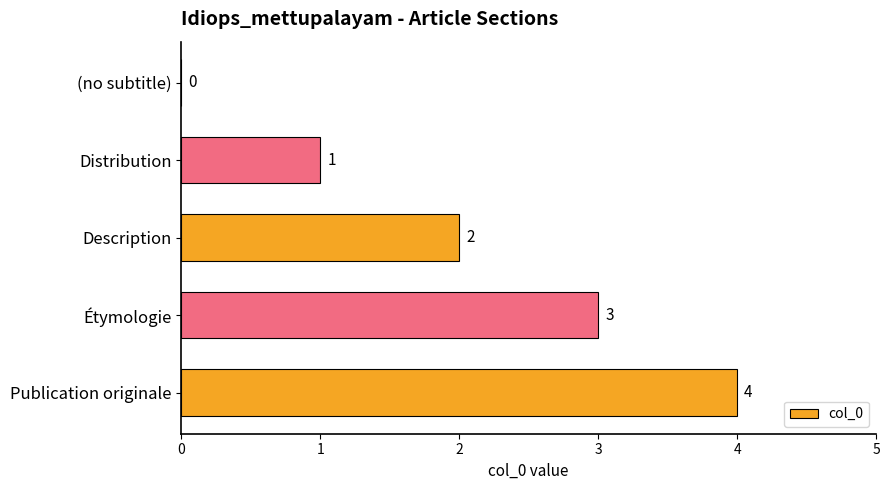

The value at Description is 3. True or false?

False